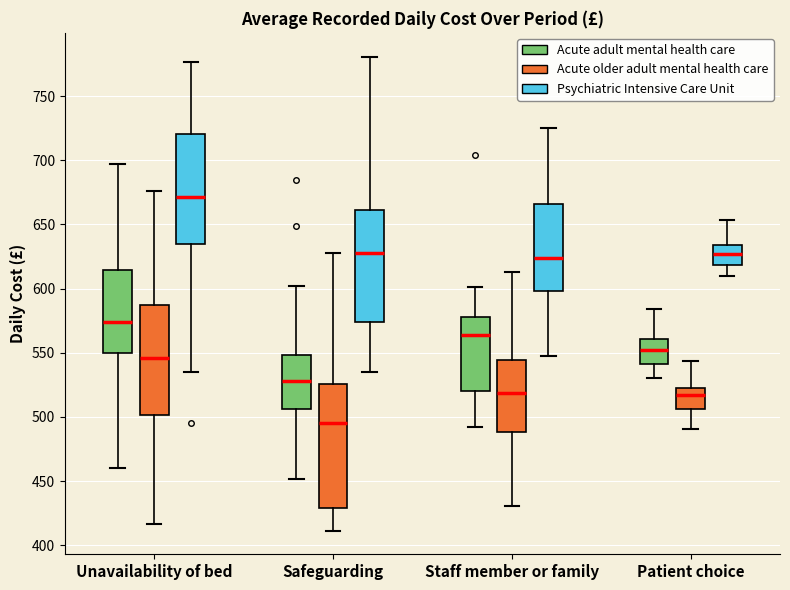

Which box is the tallest, from its lower edge to its upper edge?

Safeguarding (Acute older adult mental health care)